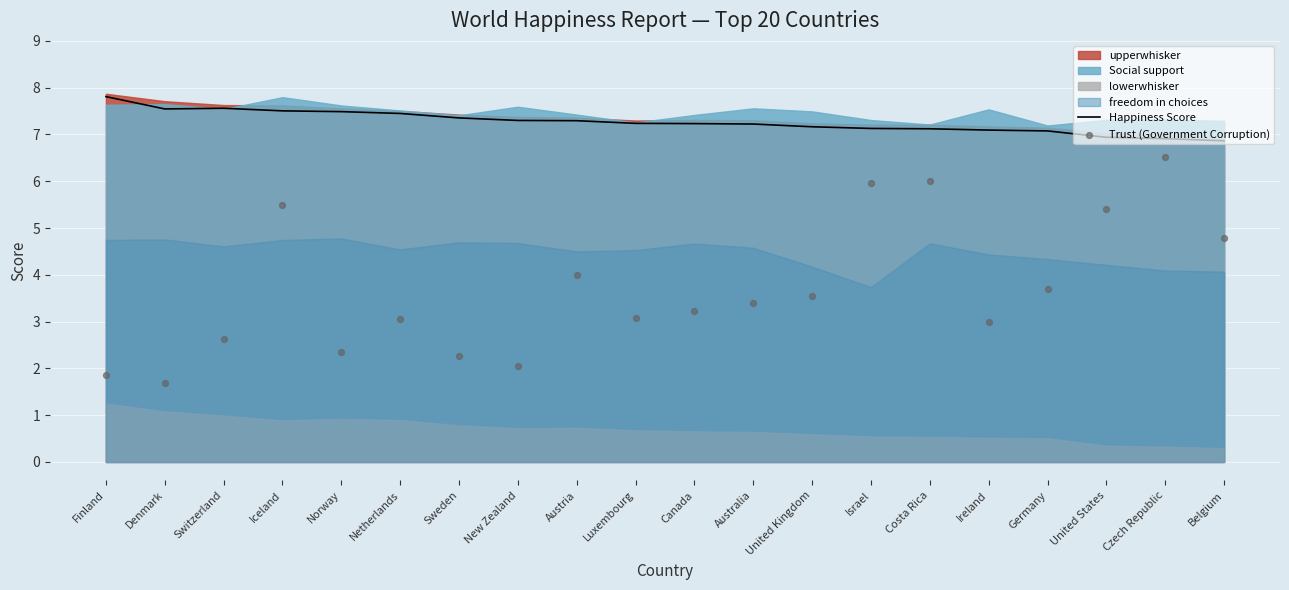

Which series has the largest total across all categories?

Happiness Score